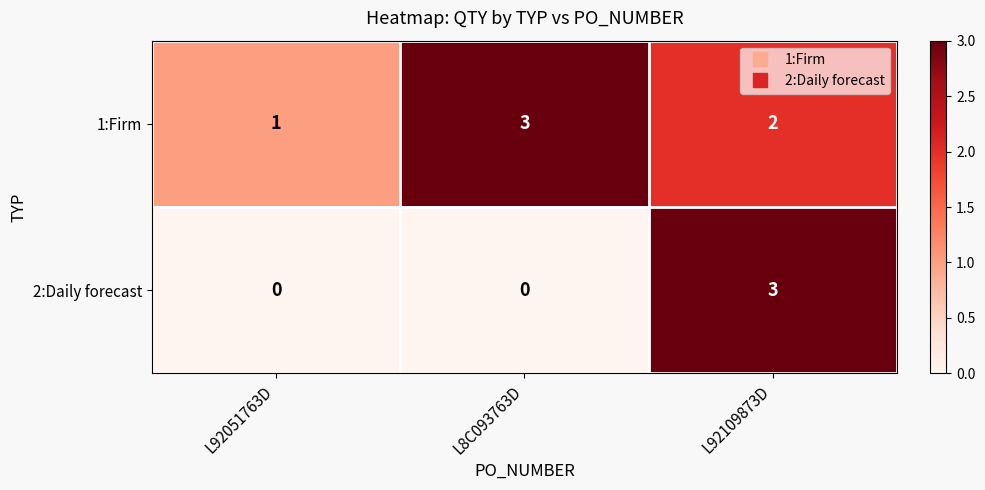

True or false: 2:Daily forecast has a value of 3 at L92109873D.

True